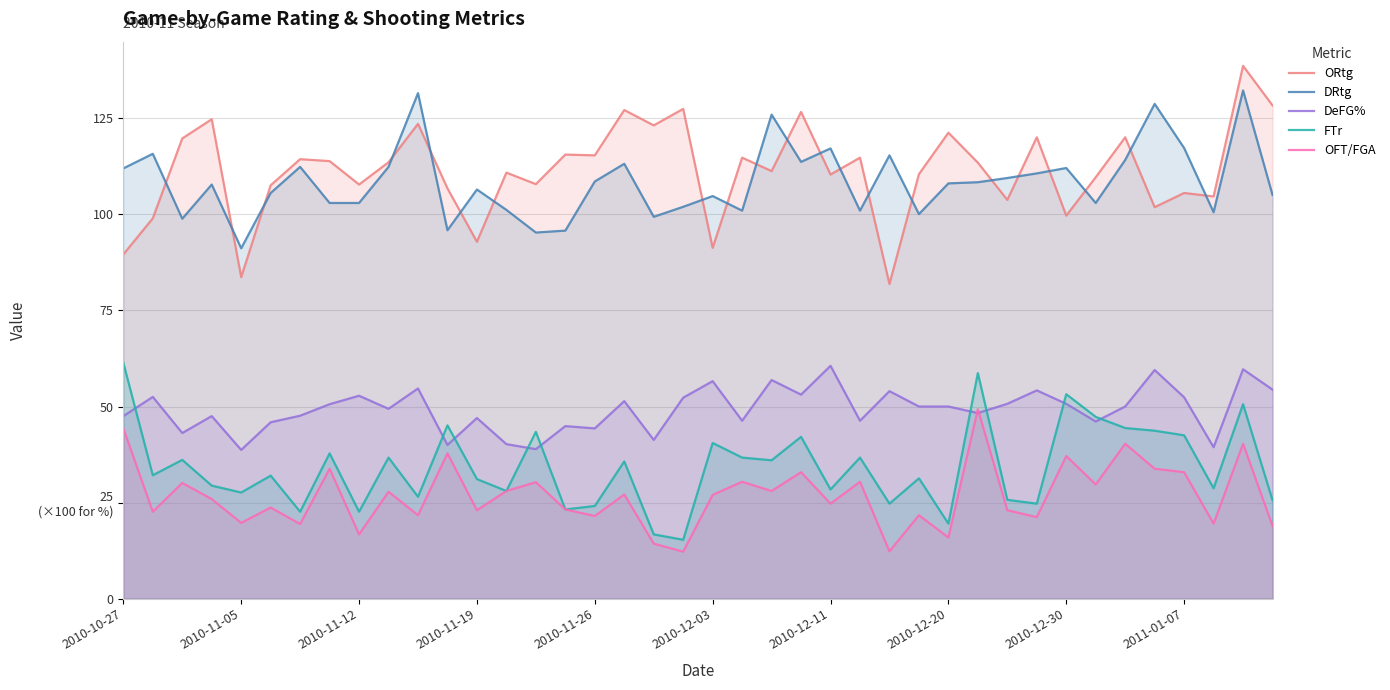

What is the difference between the maximum and minimum values in the FTr series?

46.1